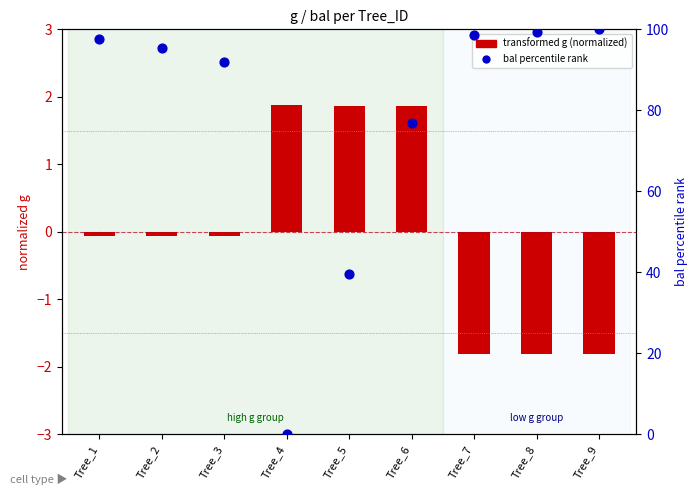

What are all the series names shown in the legend?

transformed g (normalized), bal percentile rank